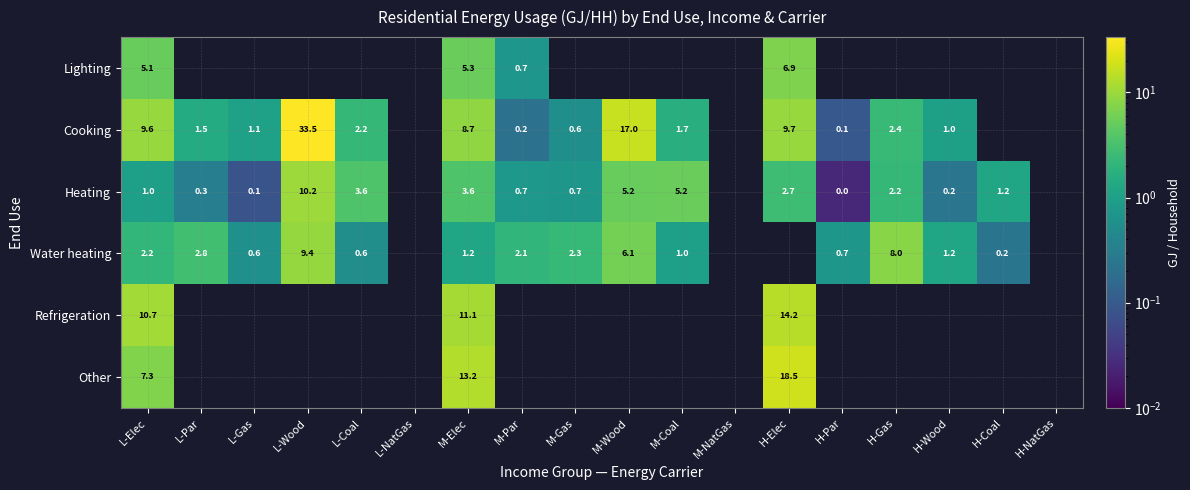

Rank the series at M-Elec from highest to lowest value.

Other, Refrigeration, Cooking, Lighting, Heating, Water heating